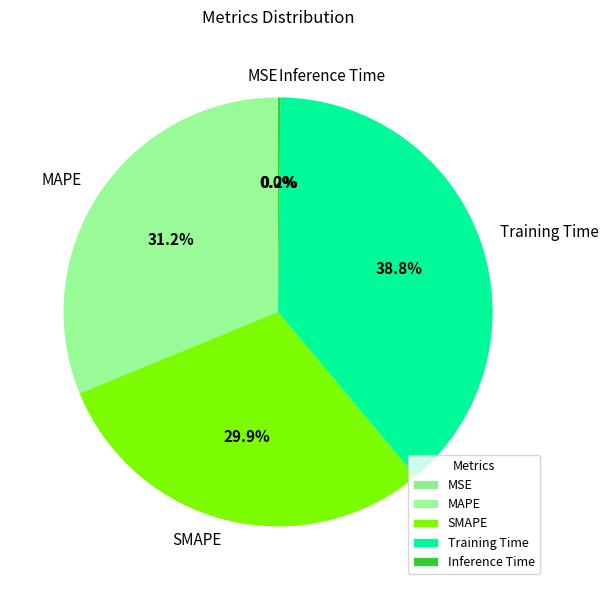

Rank the categories by value from highest to lowest.

Training Time, MAPE, SMAPE, Inference Time, MSE